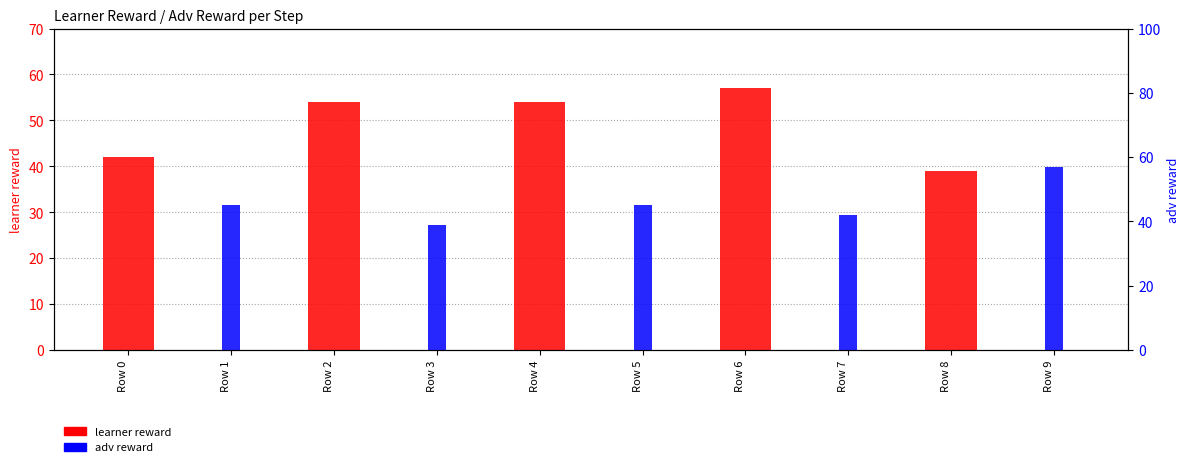

Are the bars horizontal?

No